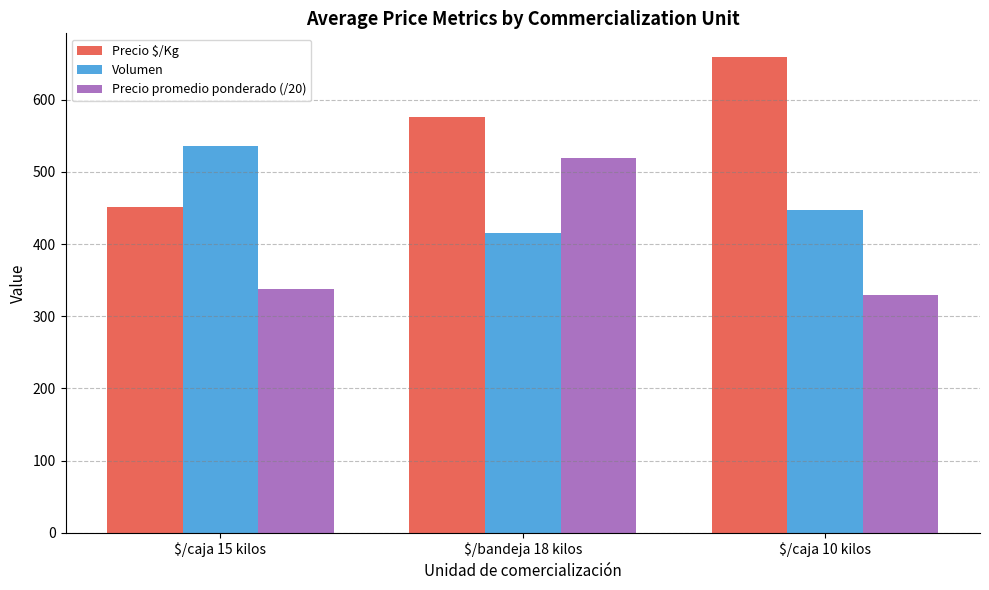

The value of Precio $/Kg at $/caja 10 kilos is 659.0. True or false?

True